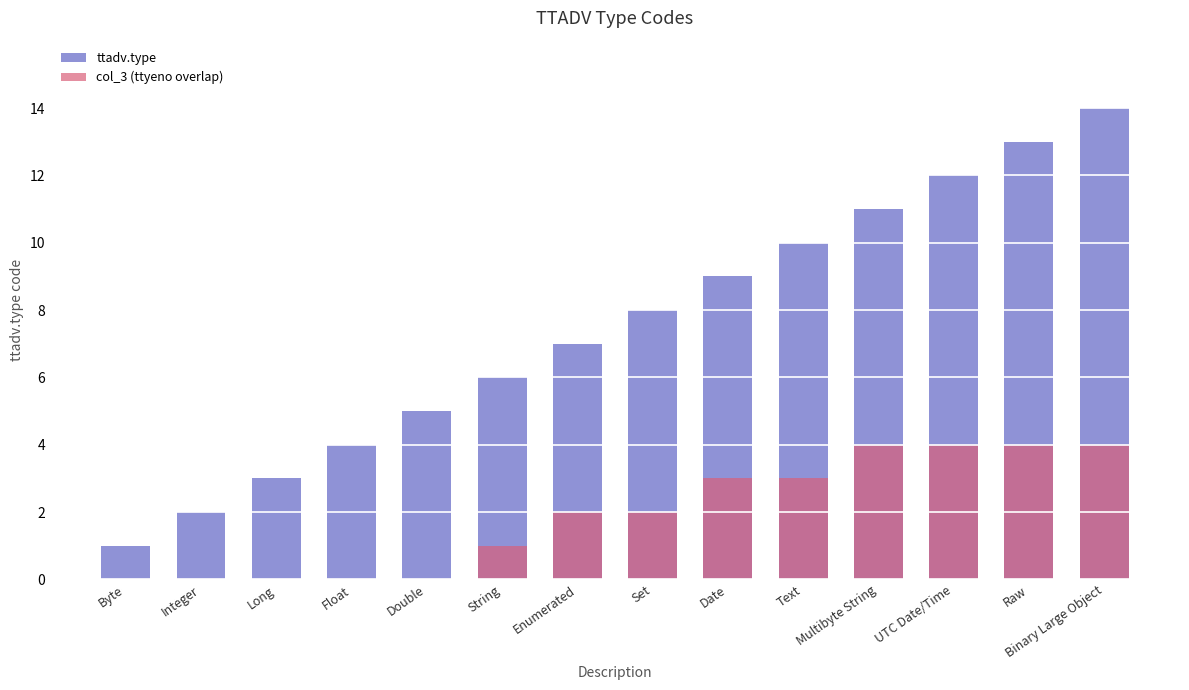

Reading left to right, list all the values displayed in this chart.

ttadv.type: Byte=1	Integer=2	Long=3	Float=4	Double=5	String=6	Enumerated=7	Set=8	Date=9	Text=10	Multibyte String=11	UTC Date/Time=12	Raw=13	Binary Large Object=14
col_3 (ttyeno overlap): Byte=0	Integer=0	Long=0	Float=0	Double=0	String=1	Enumerated=2	Set=2	Date=3	Text=3	Multibyte String=4	UTC Date/Time=4	Raw=4	Binary Large Object=4